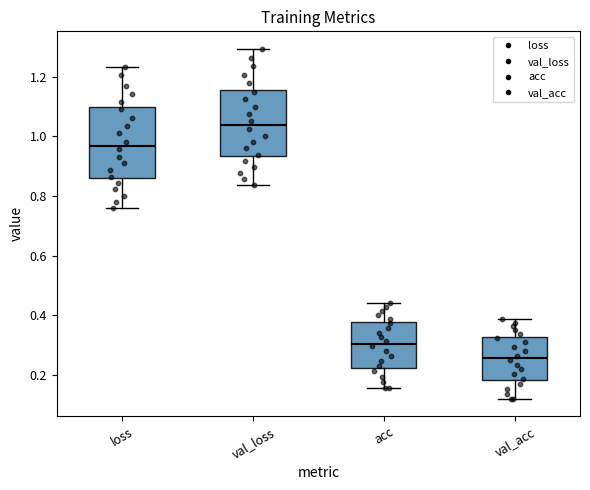

Reading left to right, transcribe this box plot: for each box, give where its median line is, the range the box spans, and where its two whiskers end, as read against the y-axis. The values are not printed on the chart, so give them approximately, as read against the axis.

loss: median 0.96, box 0.86 to 1.10, whiskers 0.76 to 1.24
val_loss: median 1.04, box 0.94 to 1.16, whiskers 0.84 to 1.30
acc: median 0.30, box 0.22 to 0.38, whiskers 0.16 to 0.44
val_acc: median 0.26, box 0.18 to 0.32, whiskers 0.12 to 0.38